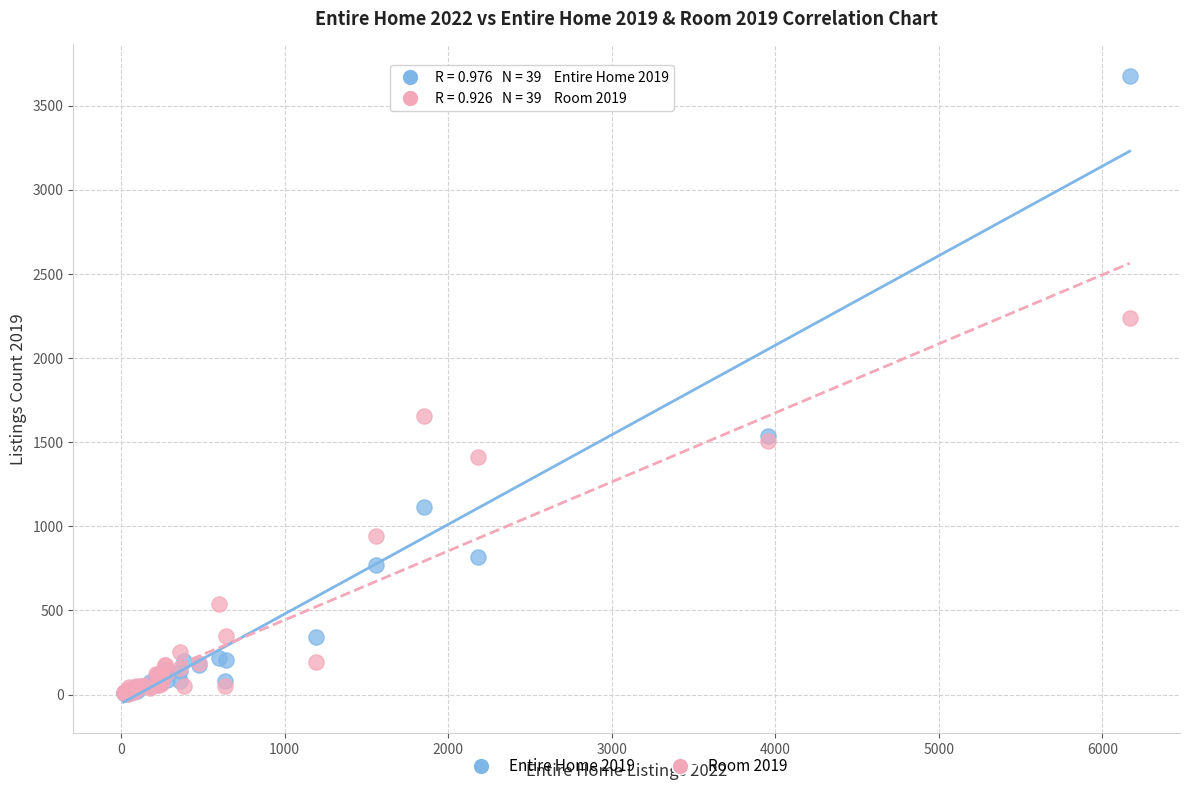

In the Entire Home 2019 series, what Y value is closest to 1842?

1536